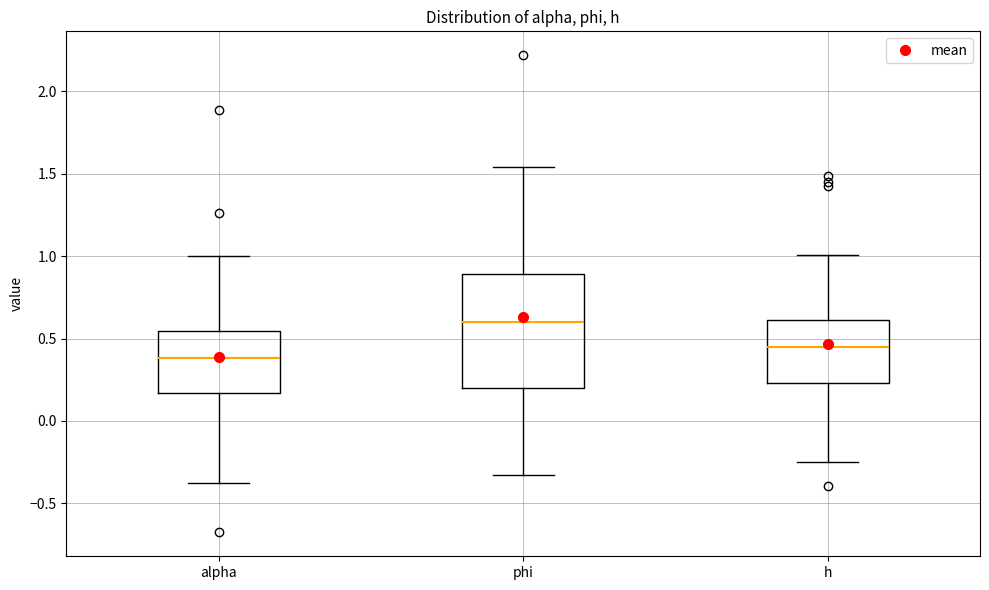

Which box is the tallest, from its lower edge to its upper edge?

phi